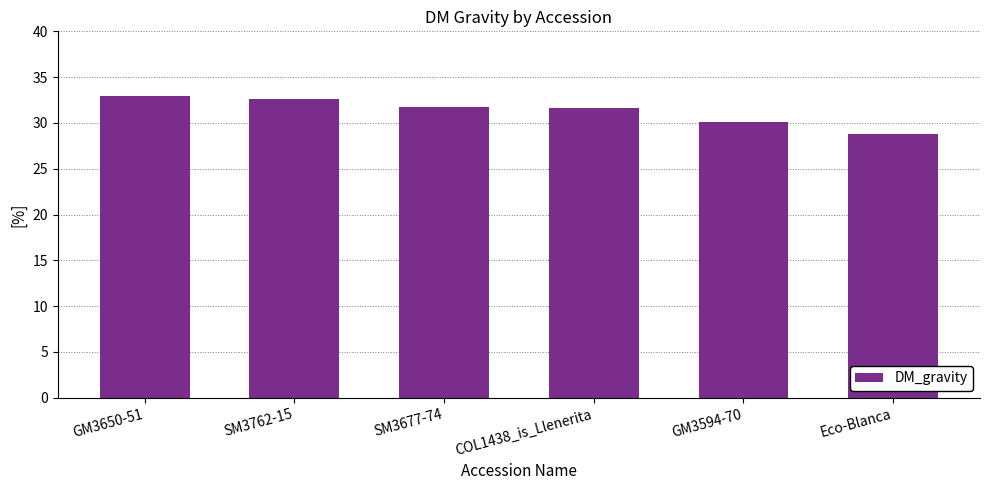

What is the average value?

31.3